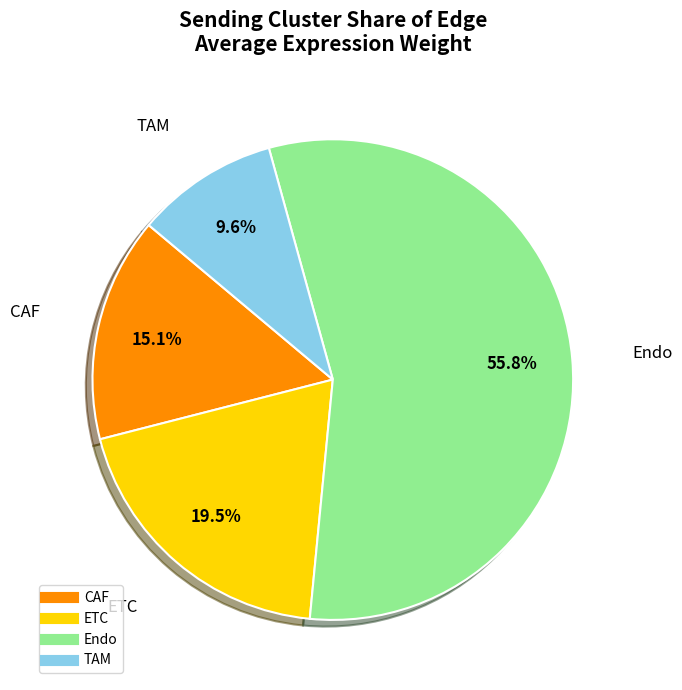

Which category has the smallest portion of the pie?

TAM